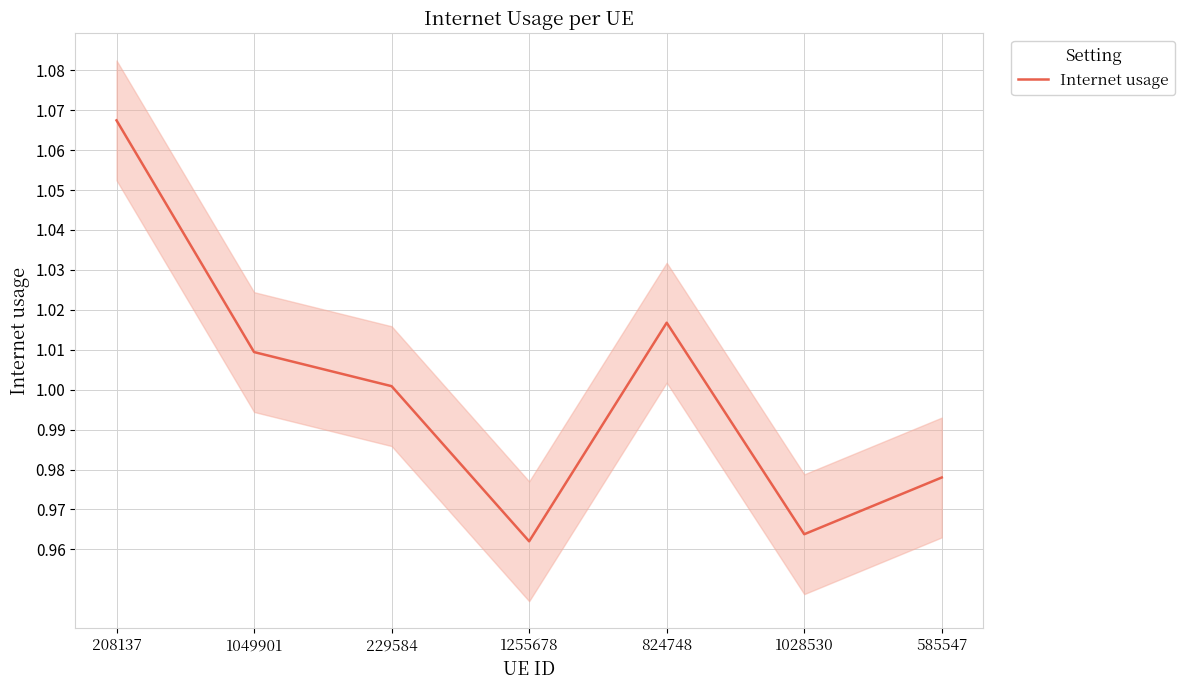

Reading left to right, what are all the values shown in this chart?

208137=1.1	1049901=1.0	229584=1.0	1255678=1.0	824748=1.0	1028530=1.0	585547=1.0